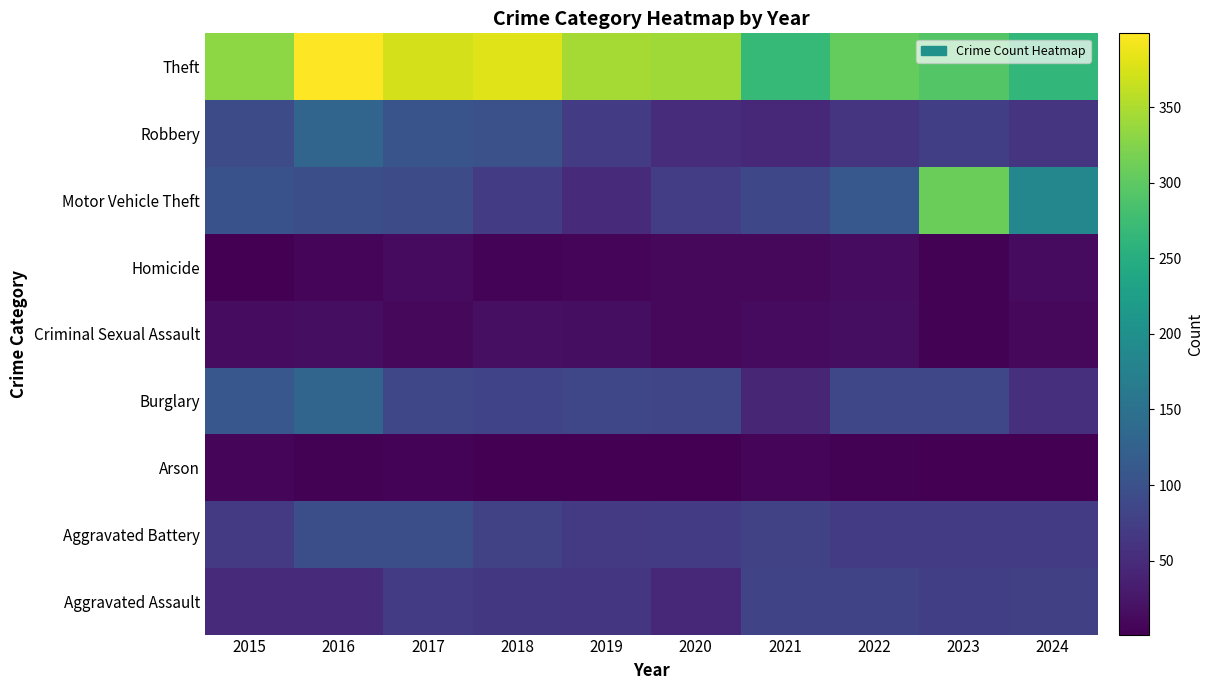

Reading left to right, list all the values displayed in this chart.

Aggravated Assault: 2015=49	2016=49	2017=71	2018=65	2019=64	2020=46	2021=83	2022=82	2023=75	2024=76
Aggravated Battery: 2015=68	2016=96	2017=97	2018=79	2019=68	2020=71	2021=79	2022=70	2023=71	2024=72
Arson: 2015=7	2016=4	2017=5	2018=2	2019=1	2020=1	2021=6	2022=3	2023=2	2024=1
Burglary: 2015=109	2016=131	2017=85	2018=81	2019=86	2020=84	2021=43	2022=86	2023=85	2024=54
Criminal Sexual Assault: 2015=14	2016=16	2017=10	2018=18	2019=16	2020=10	2021=13	2022=16	2023=4	2024=9
Homicide: 2015=2	2016=7	2017=13	2018=5	2019=7	2020=10	2021=10	2022=14	2023=3	2024=12
Motor Vehicle Theft: 2015=101	2016=97	2017=94	2018=70	2019=50	2020=73	2021=87	2022=110	2023=310	2024=186
Robbery: 2015=93	2016=131	2017=105	2018=100	2019=71	2020=51	2021=46	2022=62	2023=75	2024=61
Theft: 2015=331	2016=399	2017=373	2018=380	2019=346	2020=342	2021=267	2022=305	2023=293	2024=264